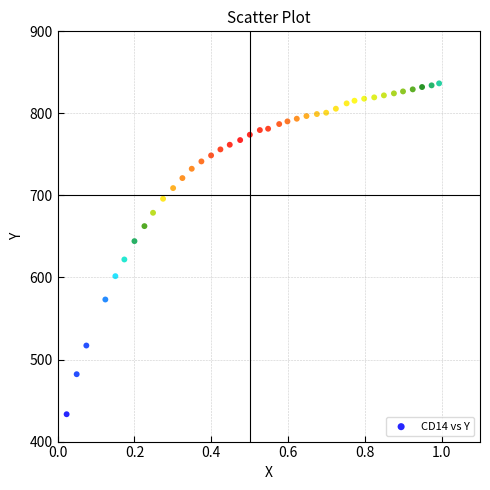

What is the range of X values (max minus min)?

1.0